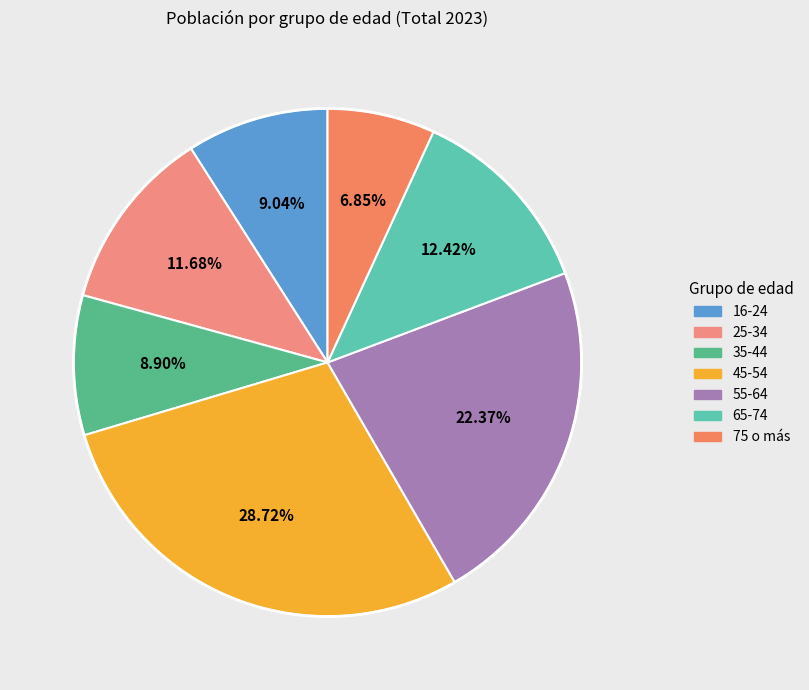

Which category has the smallest portion of the pie?

75 o más